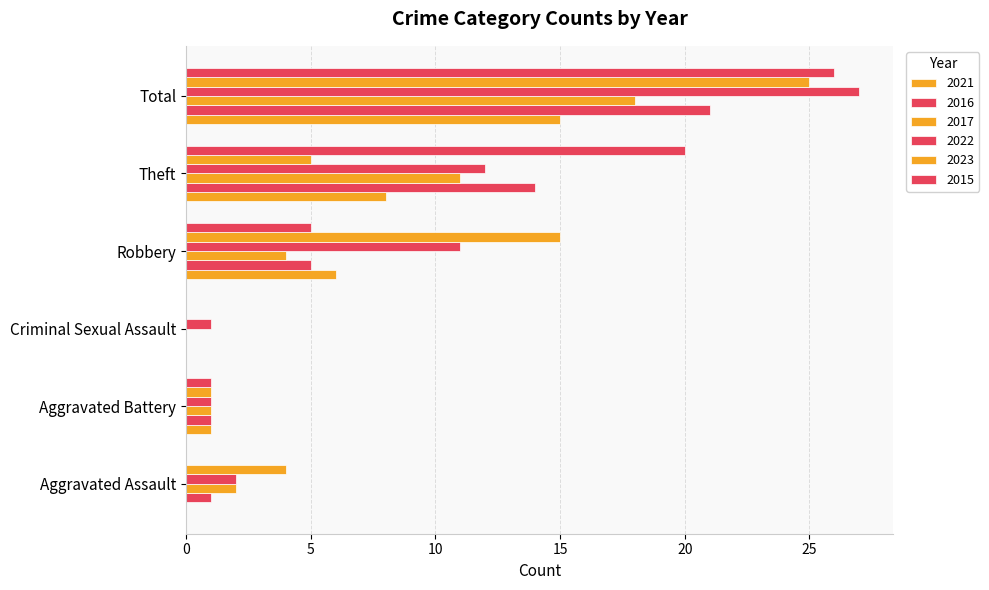

Count the number of data series in this chart.

6